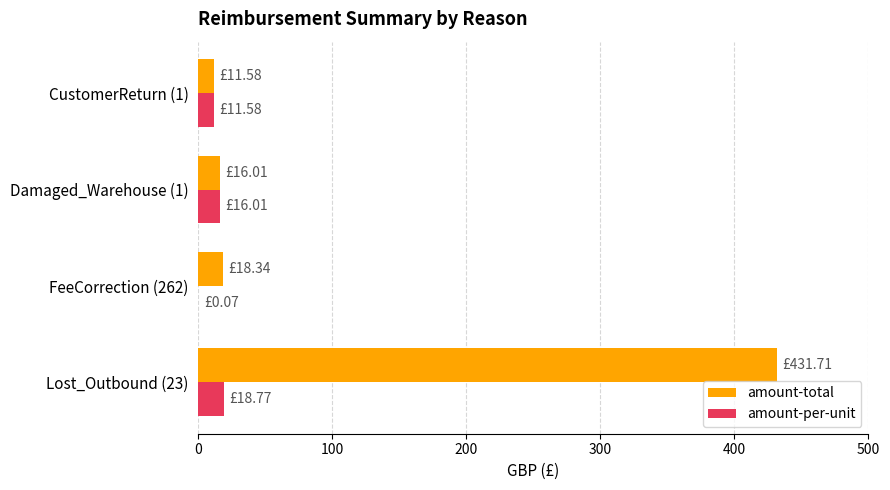

Is the value of amount-total at Lost_Outbound (23) greater than the value of amount-per-unit at Damaged_Warehouse (1)?

Yes